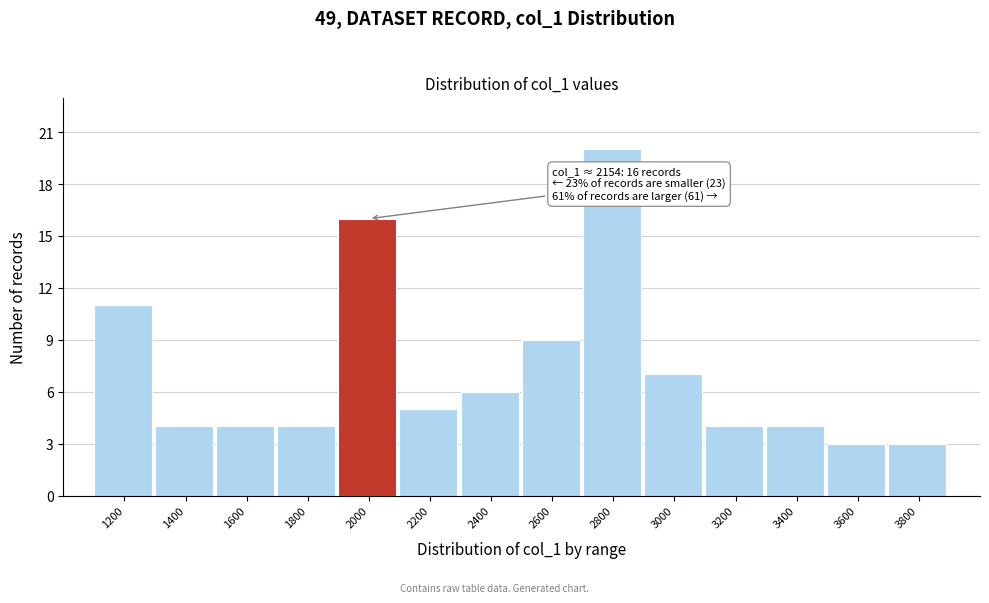

Reading left to right, transcribe all the data shown in this chart.

1200=11	1400=4	1600=4	1800=4	2000=16	2200=5	2400=6	2600=9	2800=20	3000=7	3200=4	3400=4	3600=3	3800=3